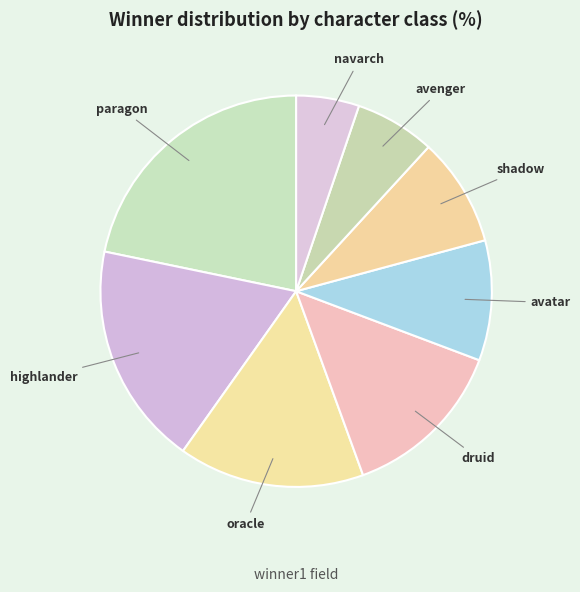

How many slices are in this pie chart?

8